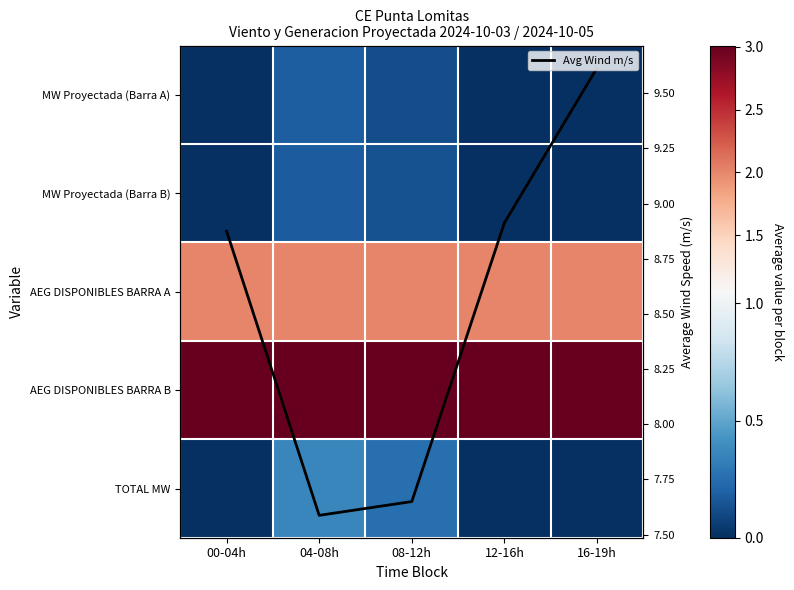

True or false: Avg Wind m/s has a value of 14.0 at 16-19h.

False